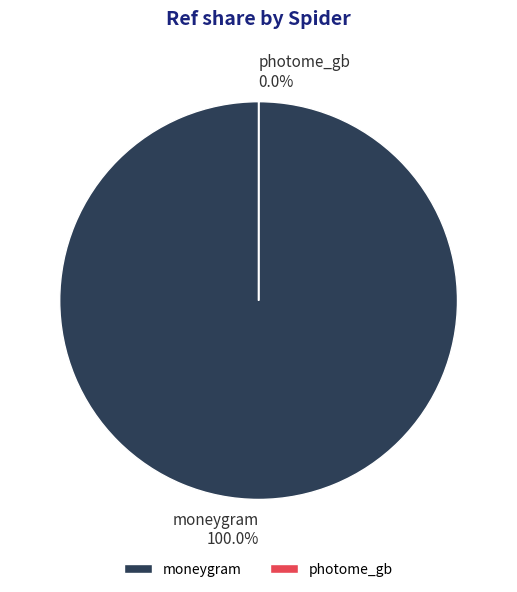

Is it true that moneygram is 94% of the pie?

False